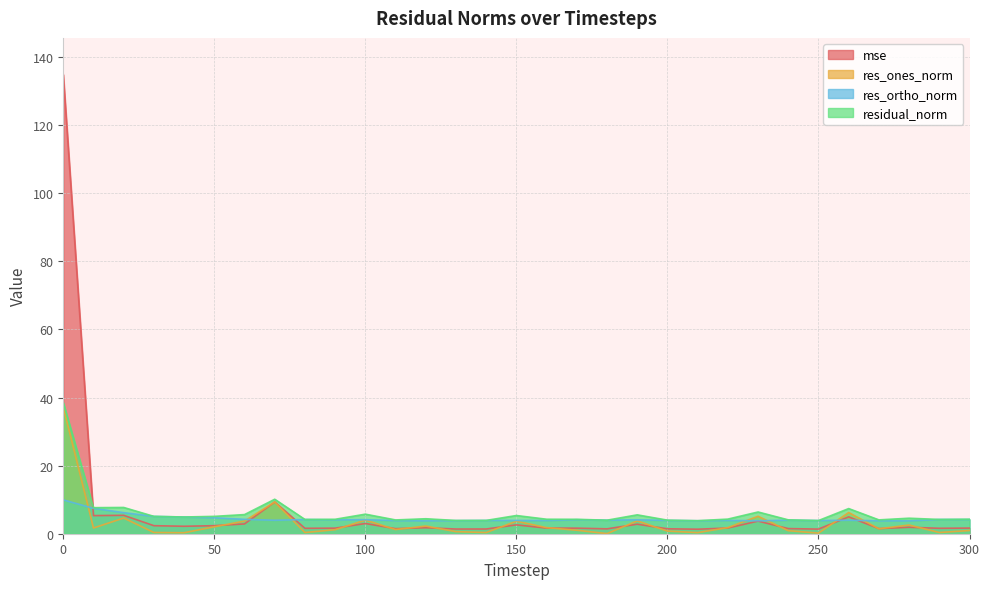

Does the chart display data point markers on the line(s)?

No